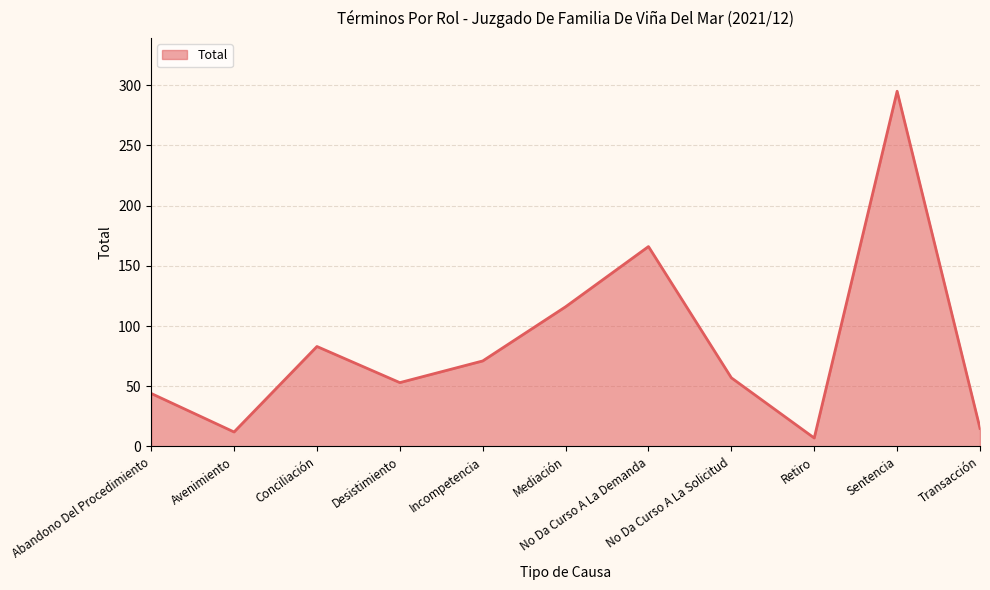

Between Transacción and Sentencia, which is larger?

Sentencia